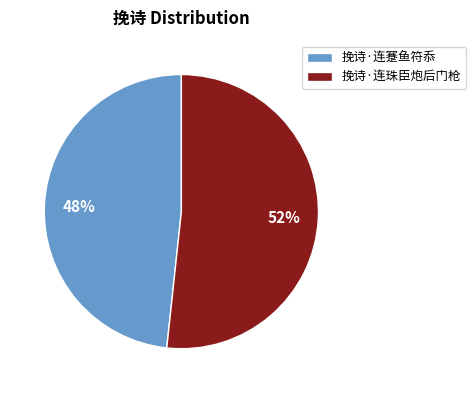

Count the number of slices in the pie.

2